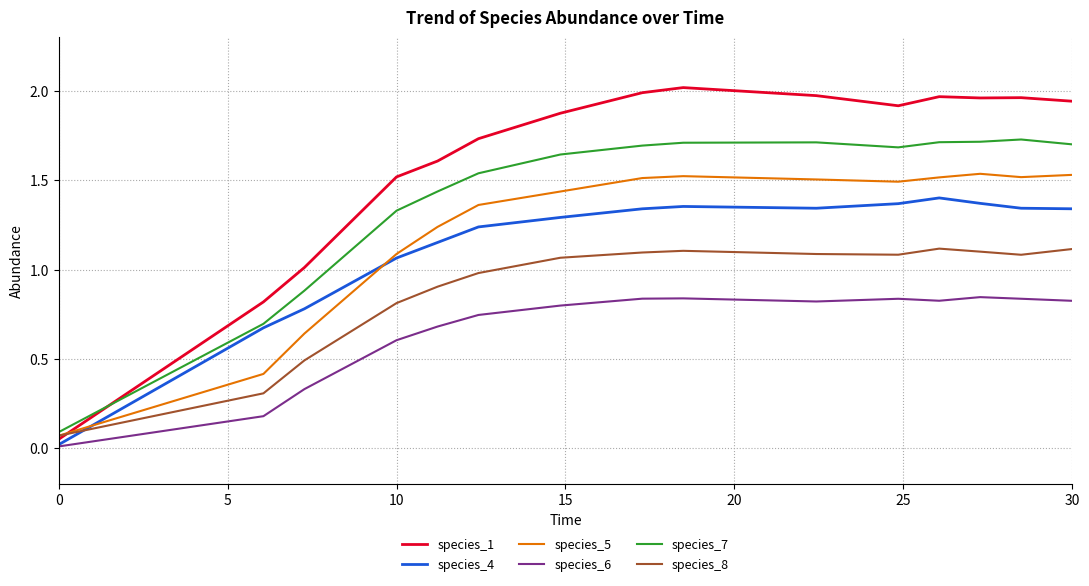

What is the sum of all species_8 values?

13.4